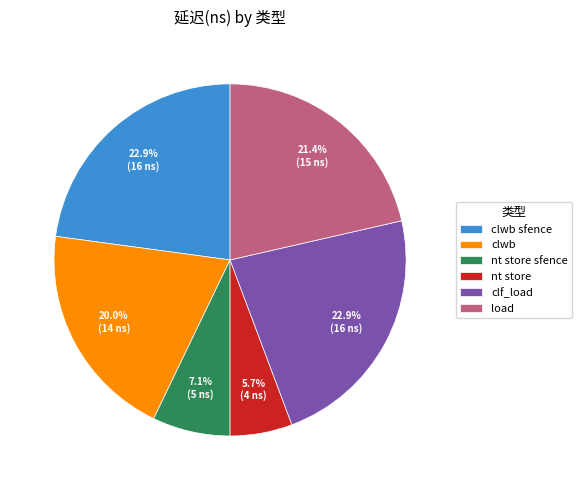

What percentage is the clwb slice, to the nearest percent?

20%